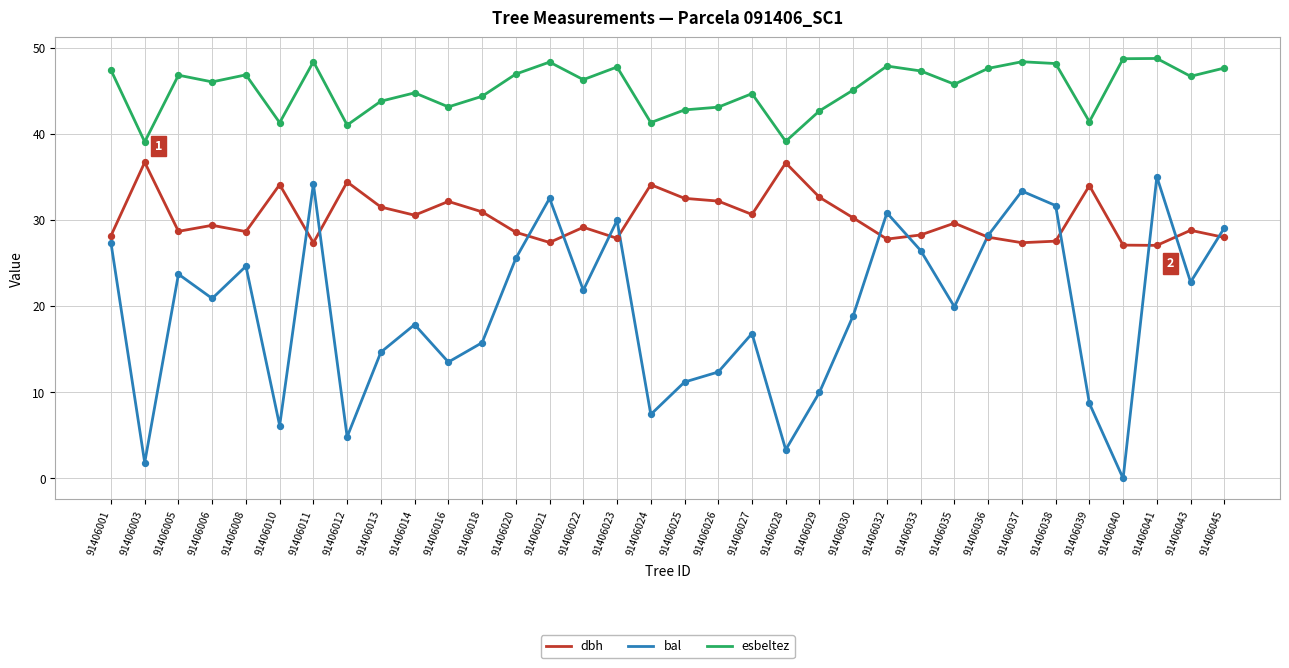

What is the total value across all series at 91406003?

77.6